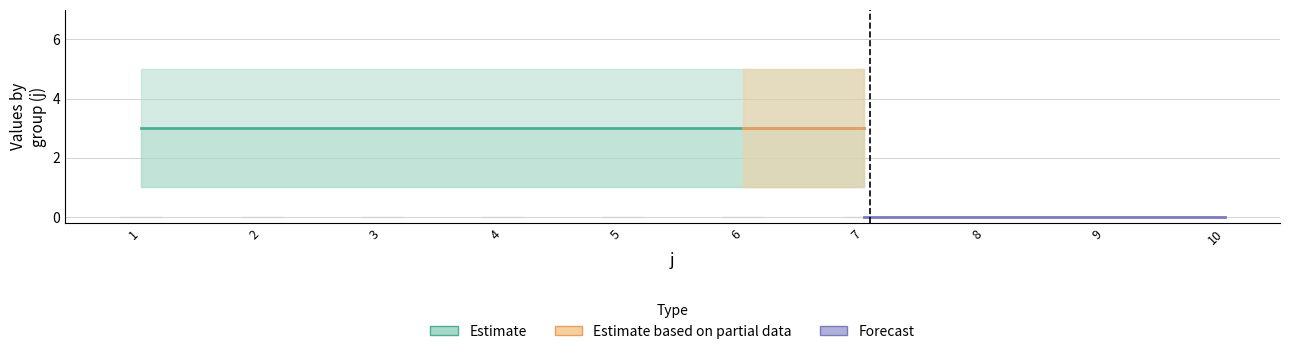

Which category has the lowest value in the s_lower series?

1